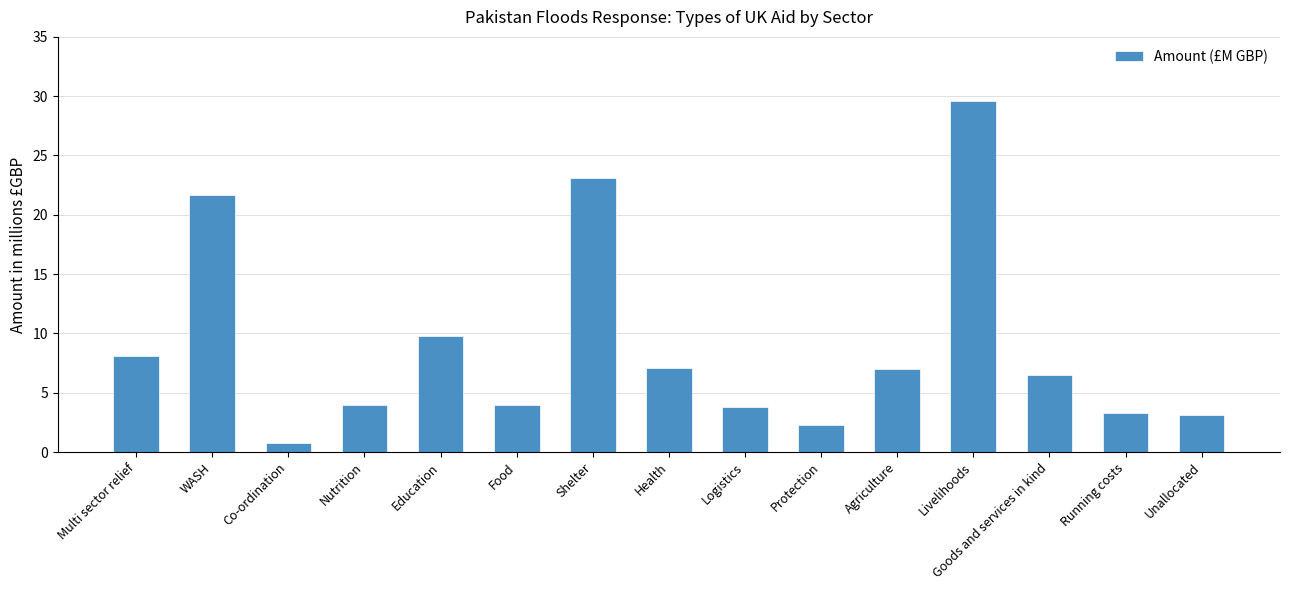

What is the change in value from Education to Livelihoods?

+19.8